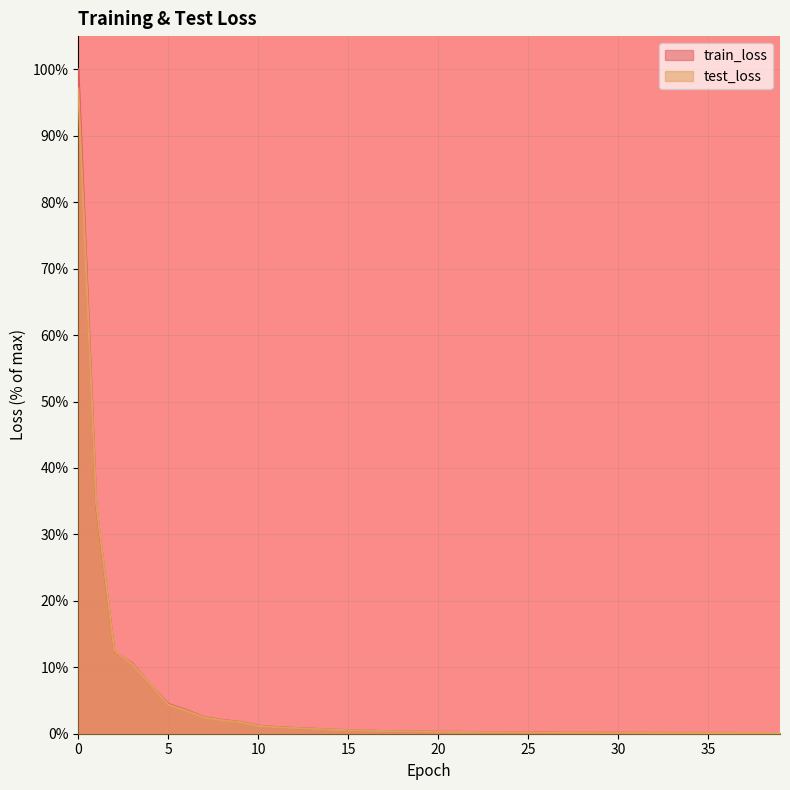

What is the difference between the test_loss values at 32 and 18?

0.2